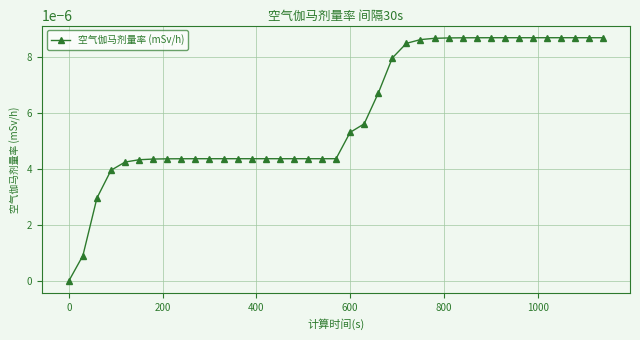

How many values are between 0 and 1?

39